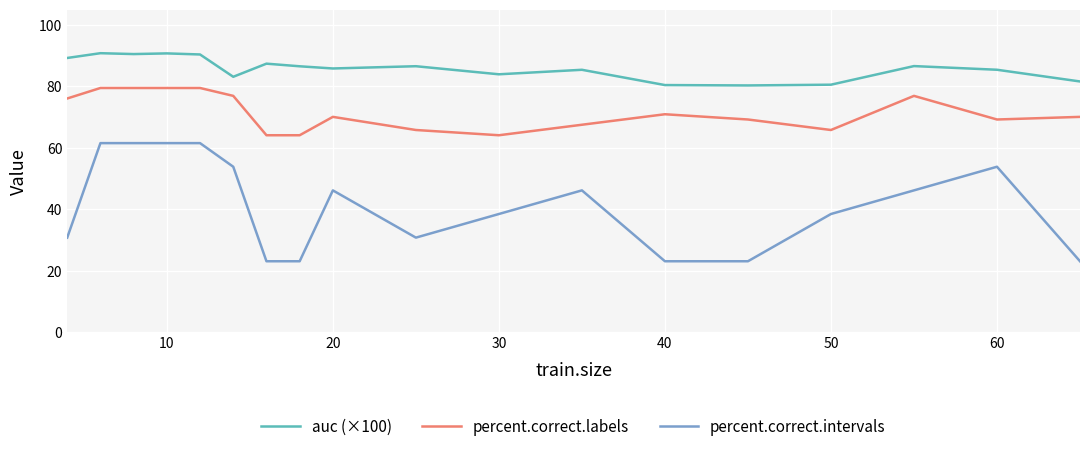

What is the greatest value displayed?

90.8